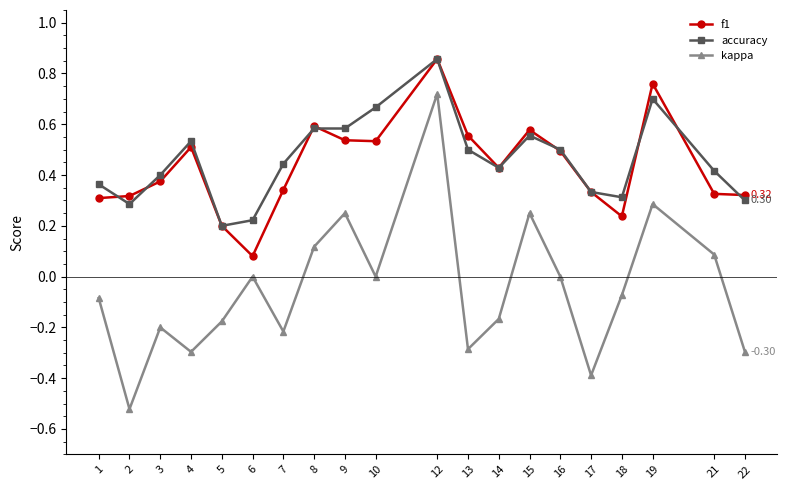

True or false: kappa and f1 intersect in this chart.

False